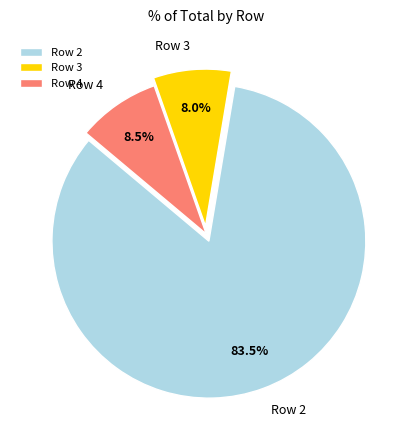

To the nearest percent, what is the average slice percentage?

33%